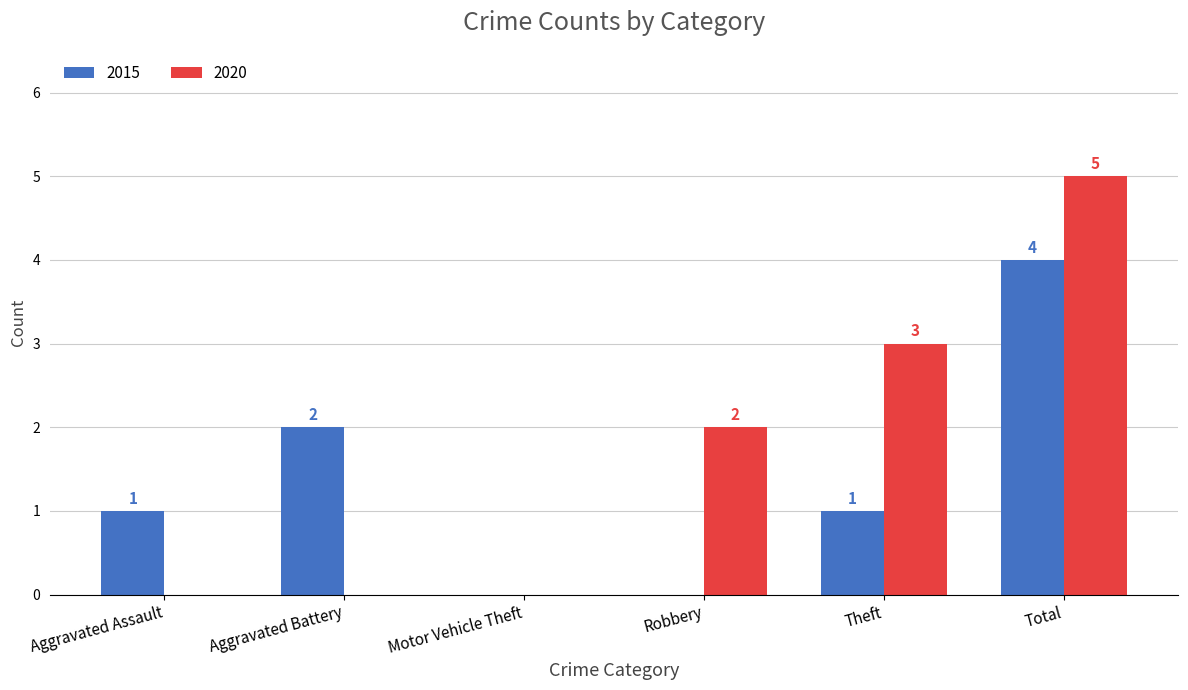

What is the total value across all series at Aggravated Assault?

1